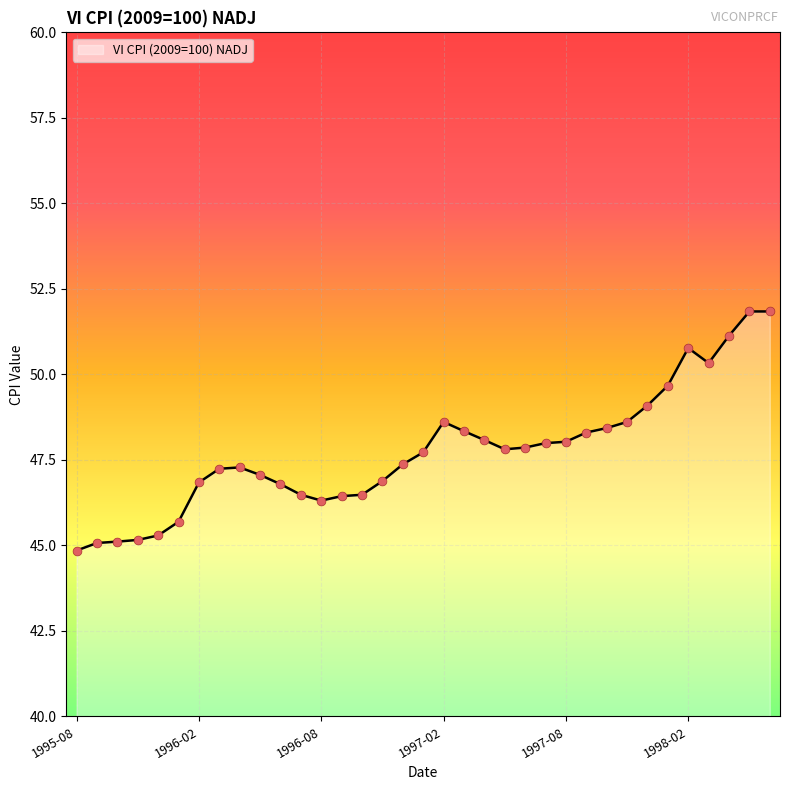

What is the difference between the maximum and minimum values?

7.0